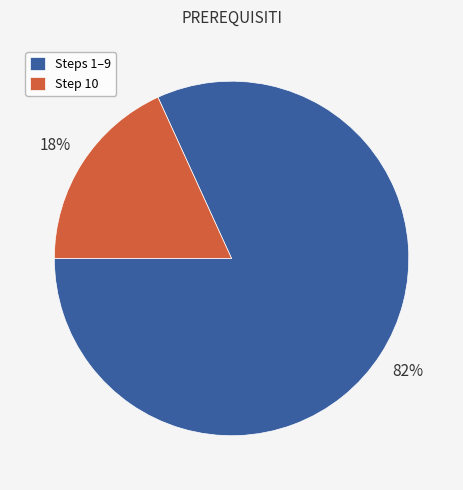

Rank the categories by value from lowest to highest.

Step 10, Steps 1–9